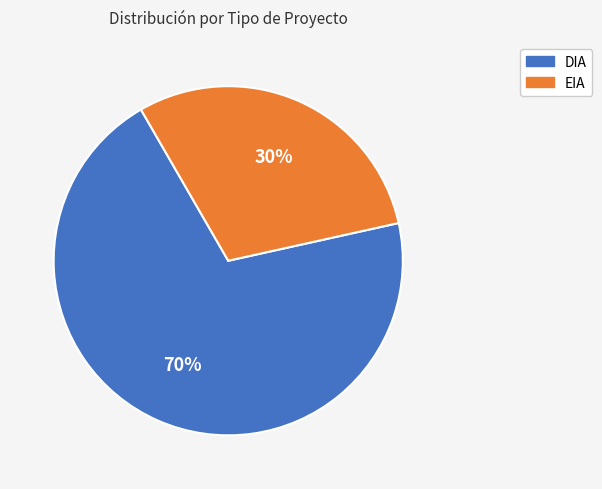

Approximately how many times larger is the value at DIA compared to EIA?

2.3